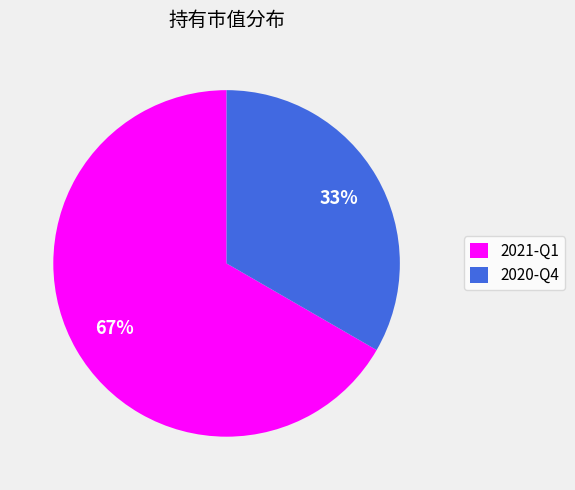

What percentage is the 2020-Q4 slice, to the nearest percent?

33%